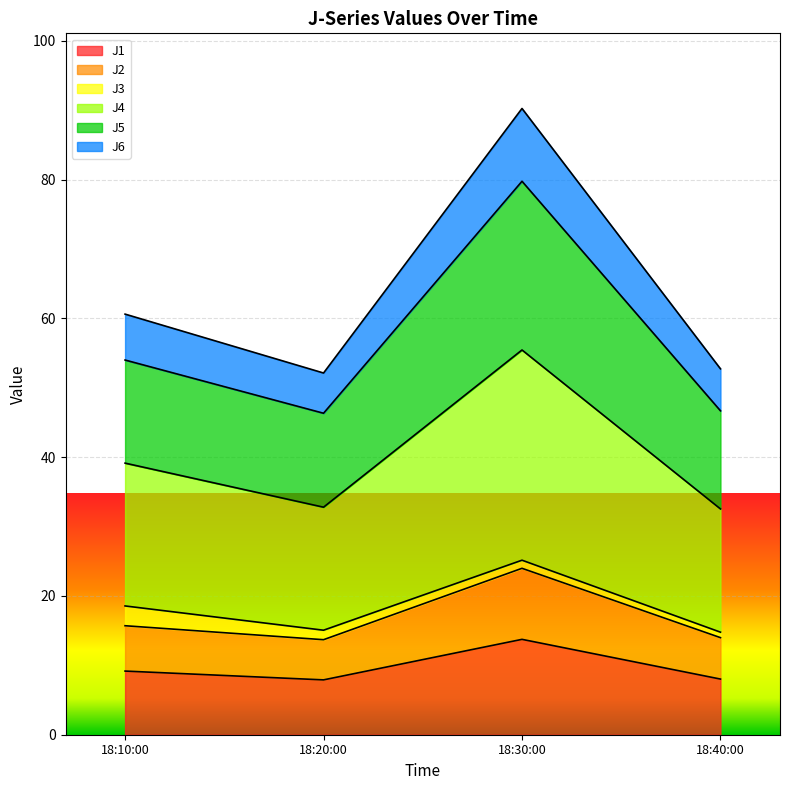

Which category has the highest value in the J1 series?

18:30:00